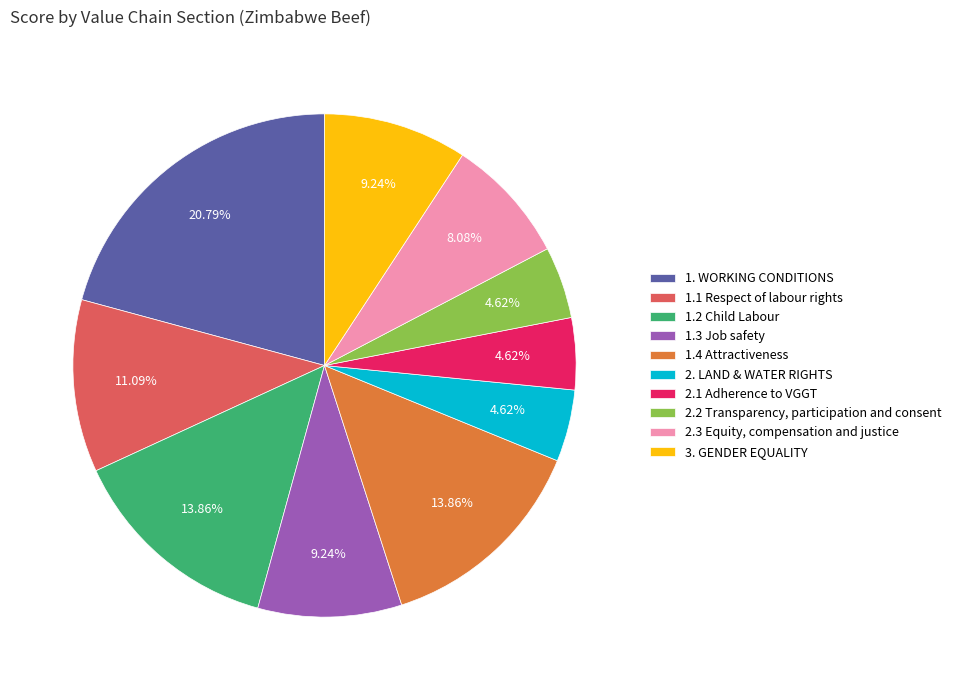

What portion of the pie excludes 1.2 Child Labour?

86.1%